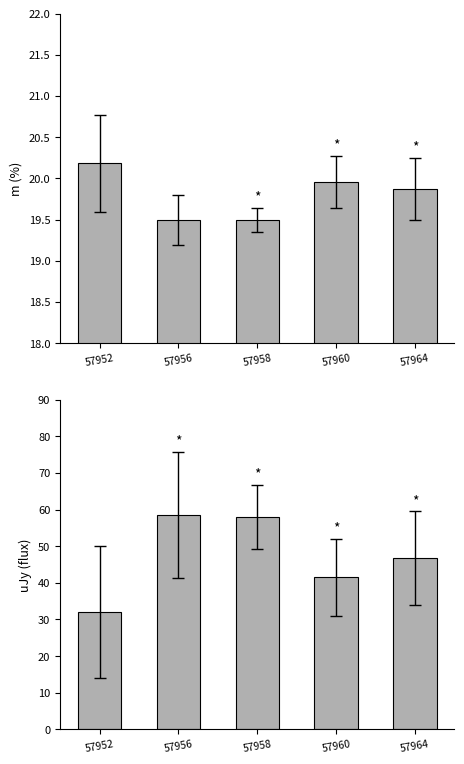

Does the chart contain stacked bars?

No